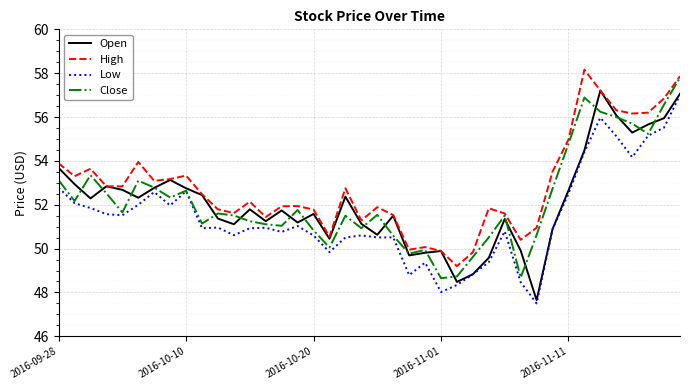

What is the smallest value displayed?

47.5